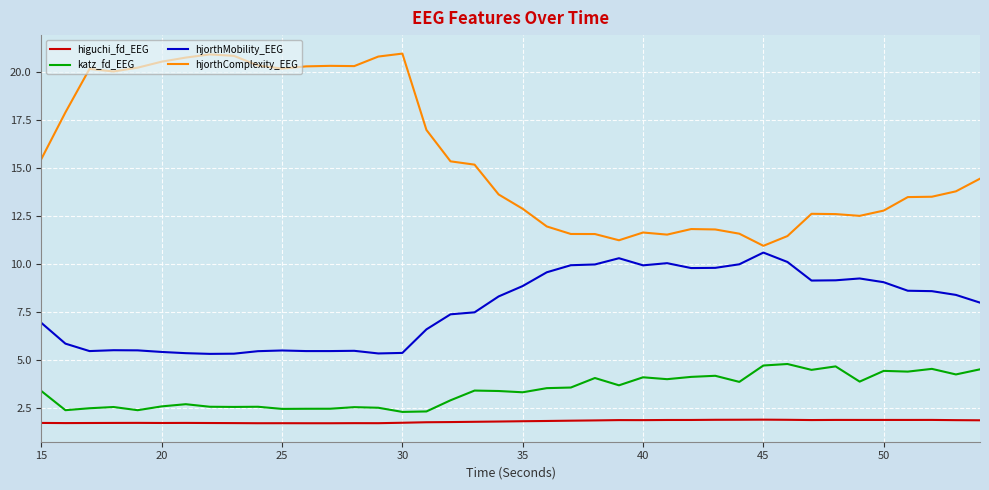

True or false: hjorthMobility_EEG and hjorthComplexity_EEG cross at least once.

False